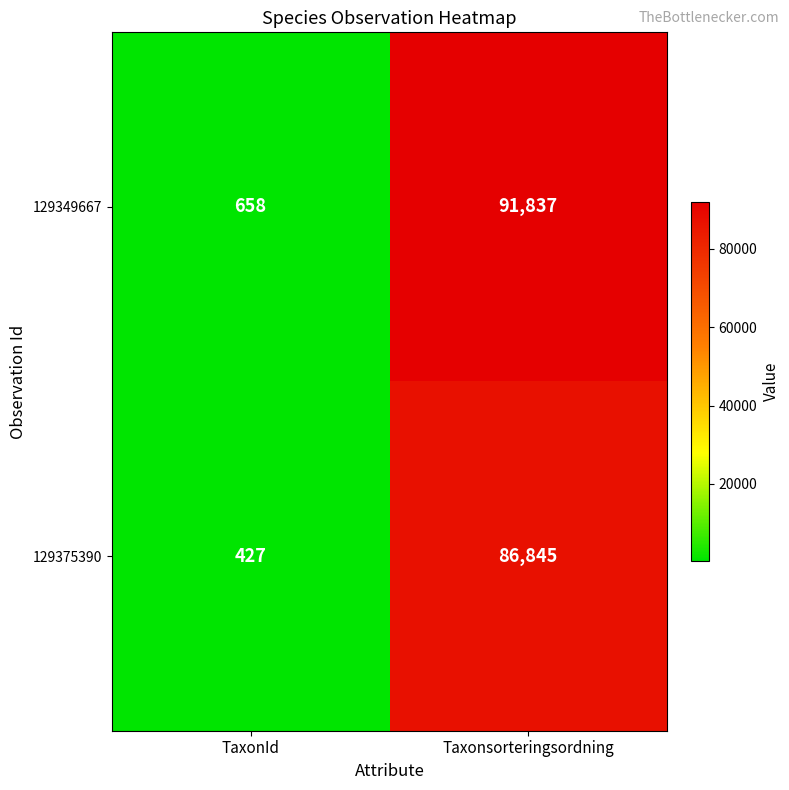

How many series are shown in this chart?

2